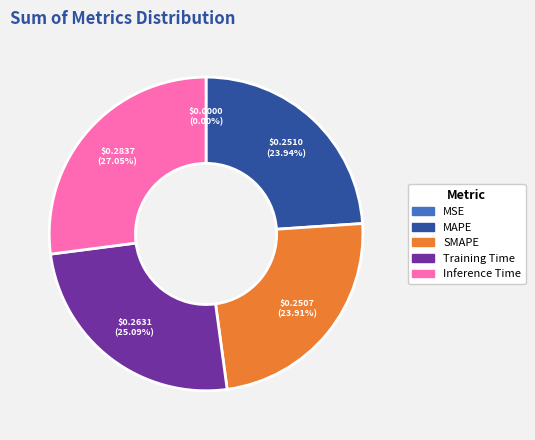

The MAPE slice represents 24% of the pie. True or false?

True